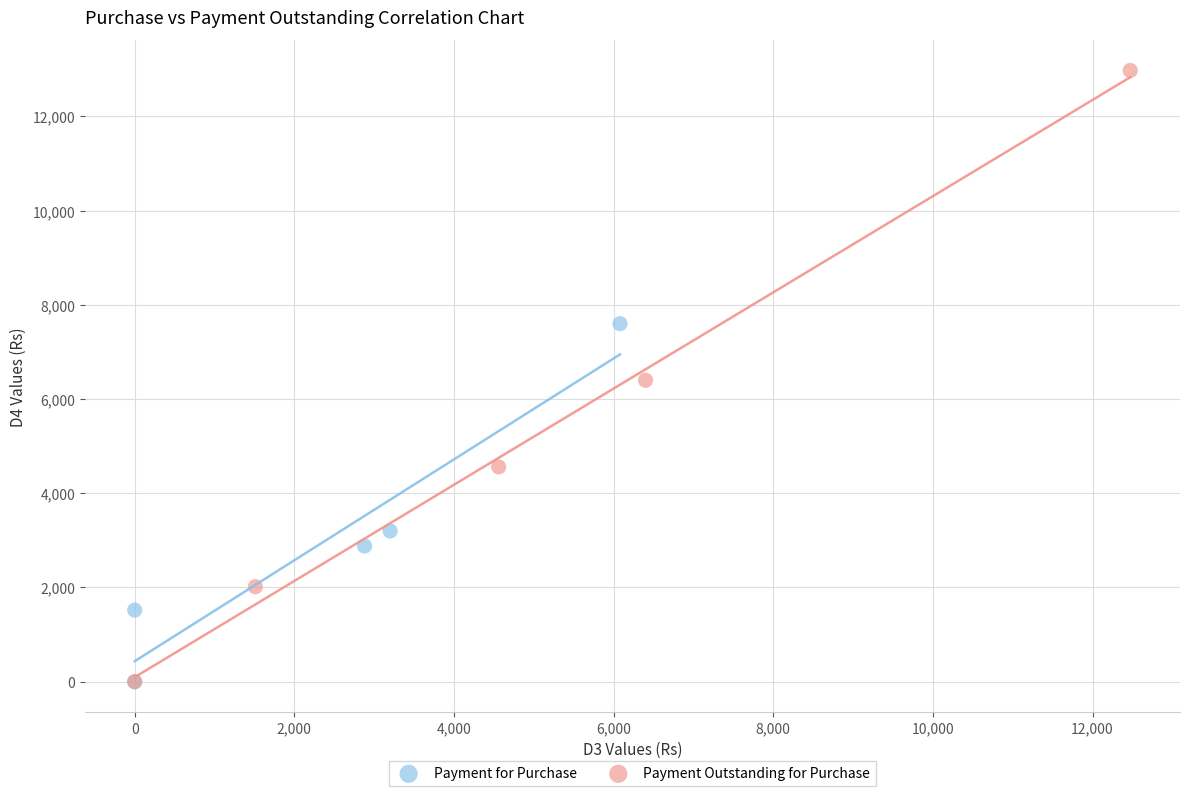

Which series reaches the maximum Y coordinate?

Payment Outstanding for Purchase